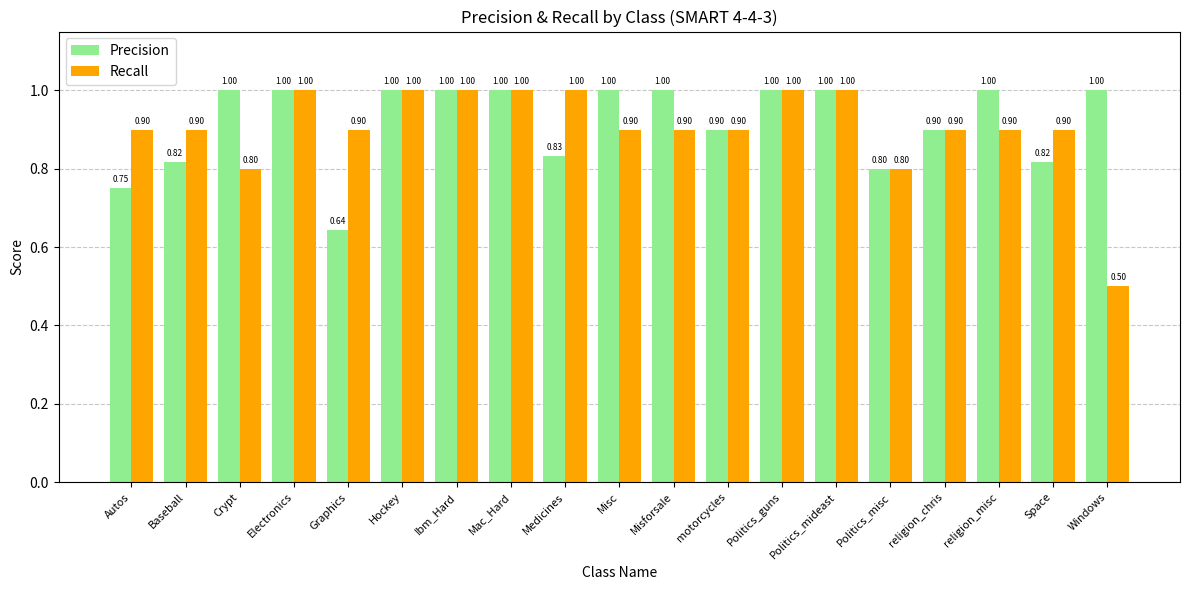

True or false: Recall has a value of 0.5 at Windows.

True